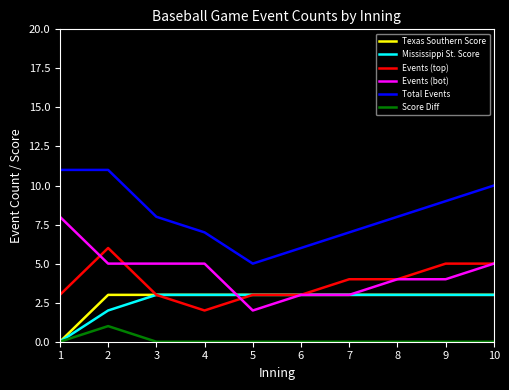

The value of Events (top) at 4 is 3. True or false?

False